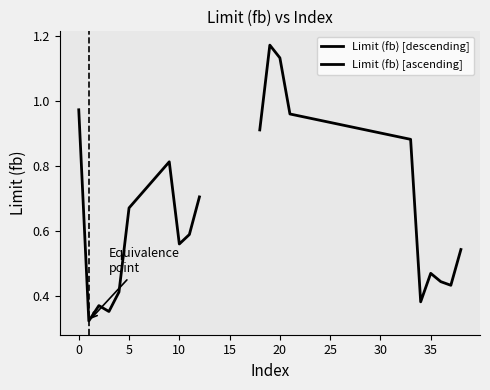

Rank the categories by Limit (fb) [ascending] value from highest to lowest.

0, 5, 10, −5, 15, 40, 25, 30, 35, 20